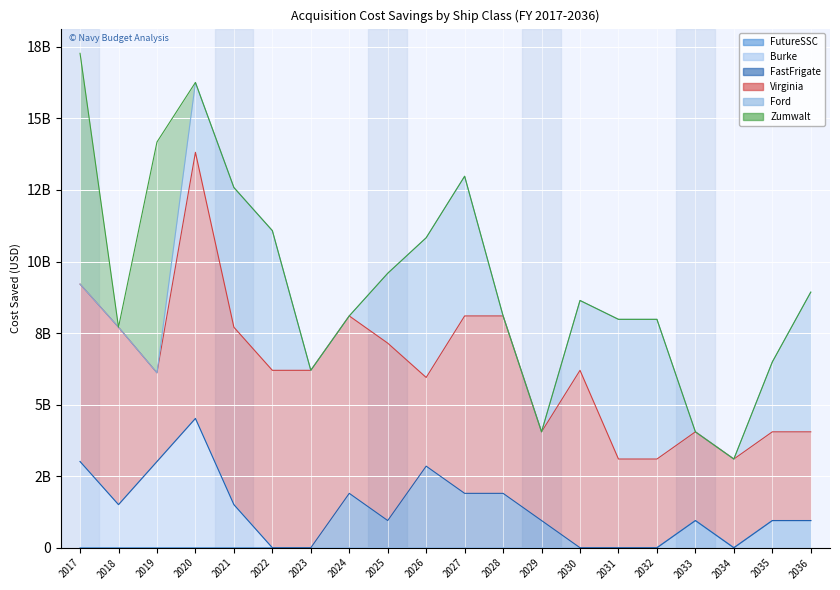

Which category has the lowest value across all series?

2017